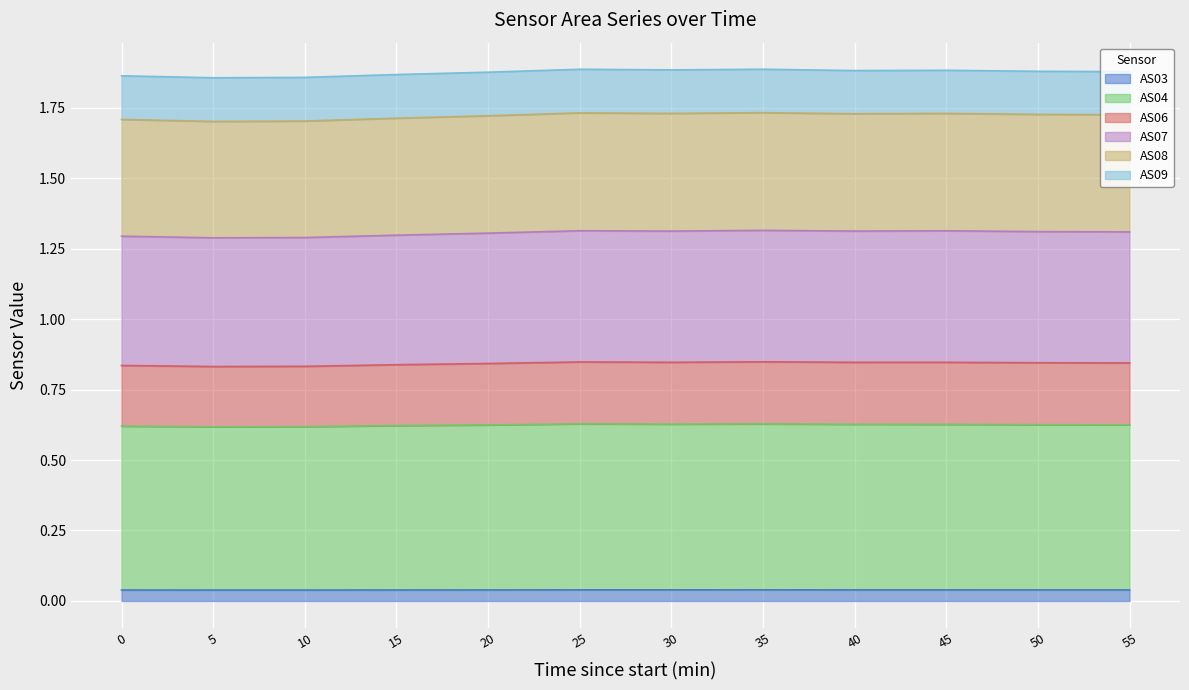

How many interior local valleys does the AS06 series have?

3